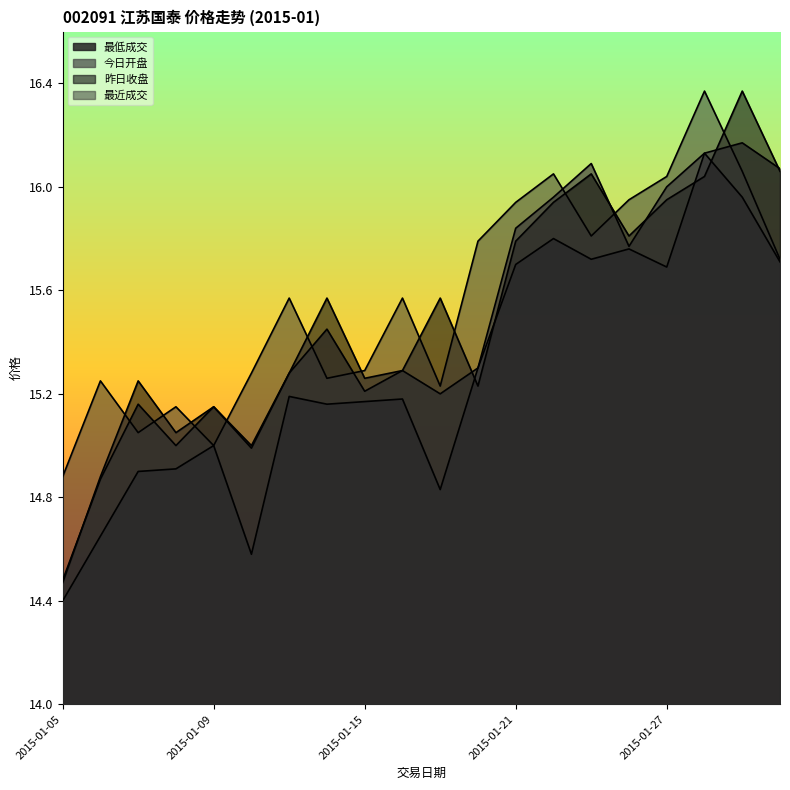

At how many categories does at least one series exceed 15?

19